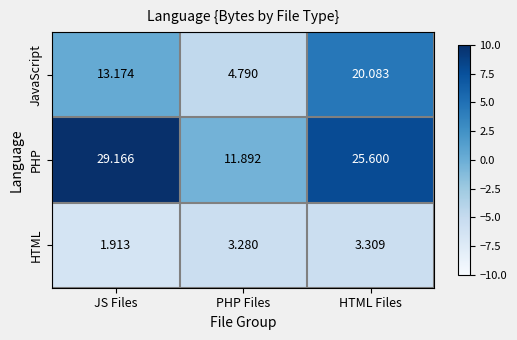

What is the spread (max minus min) of values at HTML Files?

22.3